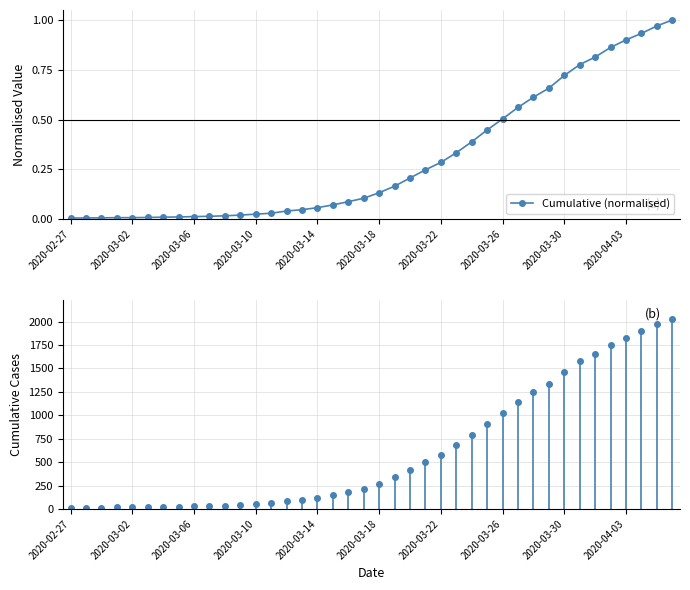

The Cumulative (normalised) series shows 0.5 at 2020-03-22. True or false?

False